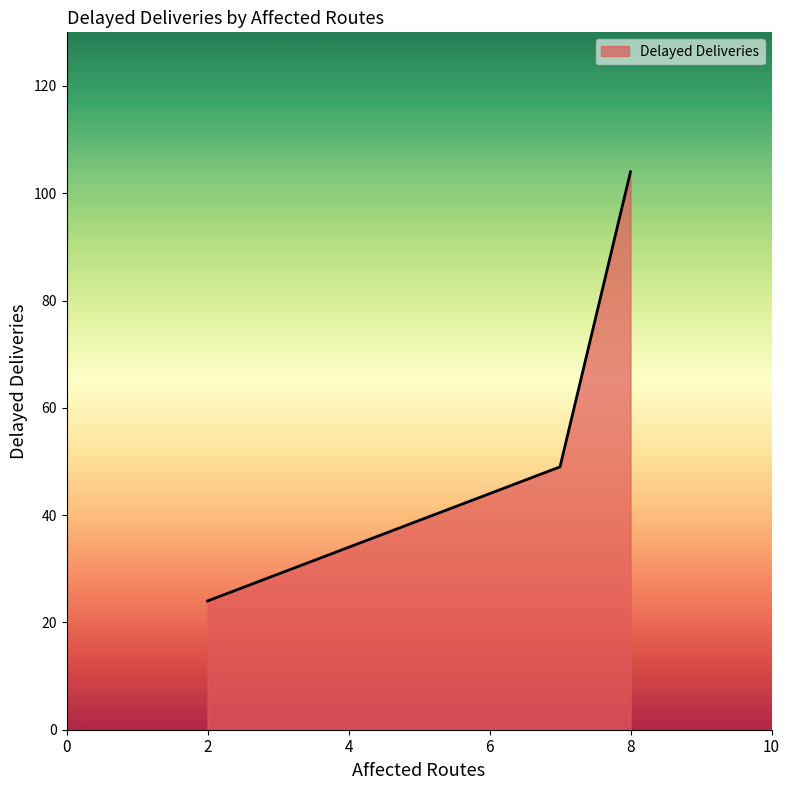

What is the average value?

59